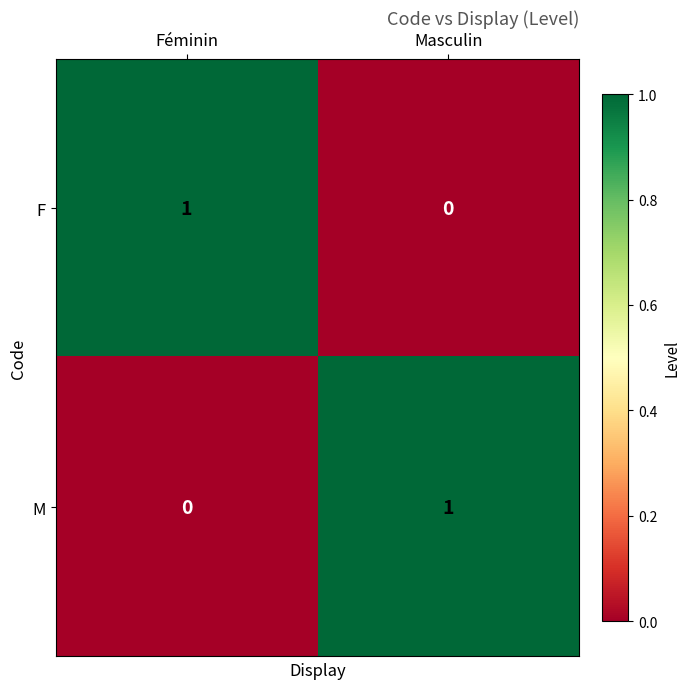

At which label does M reach its peak?

Masculin